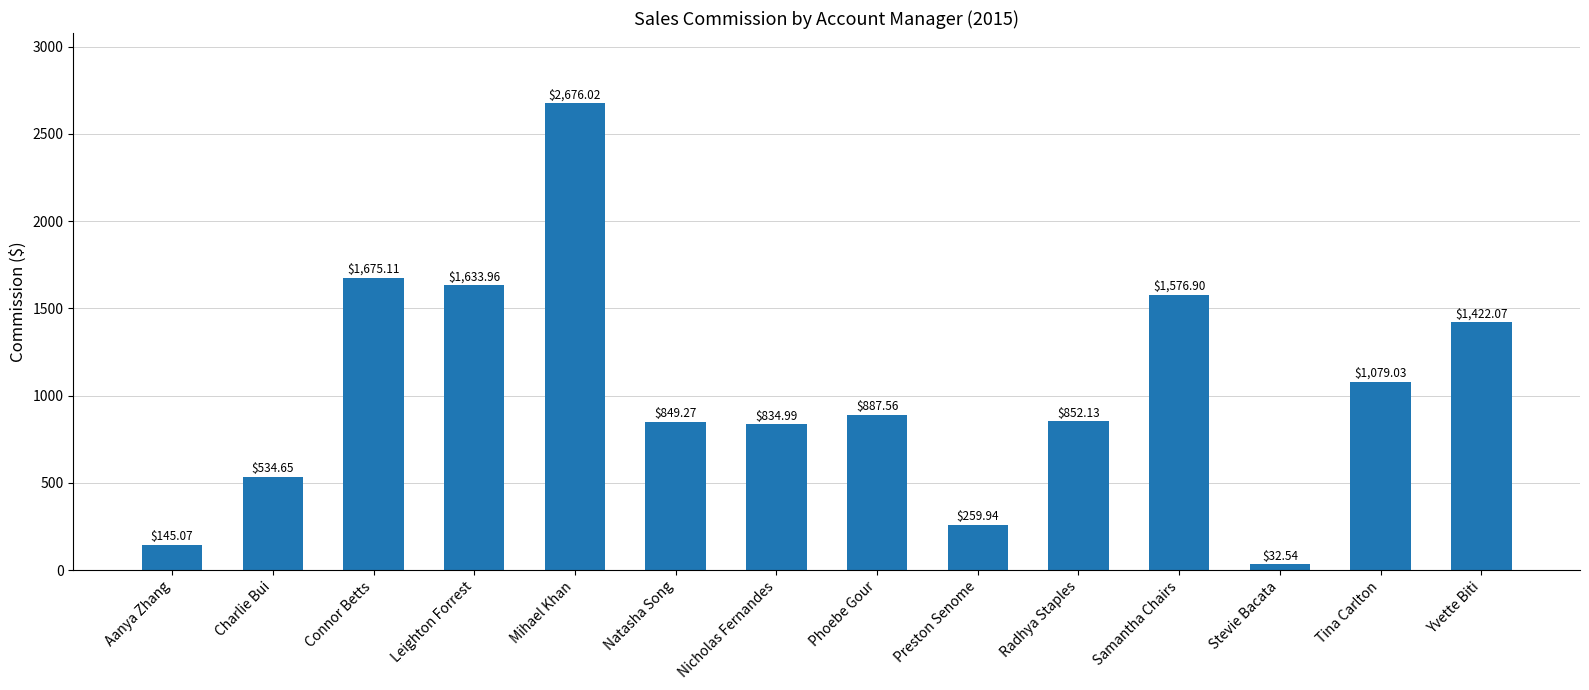

How many series are shown in this chart?

1